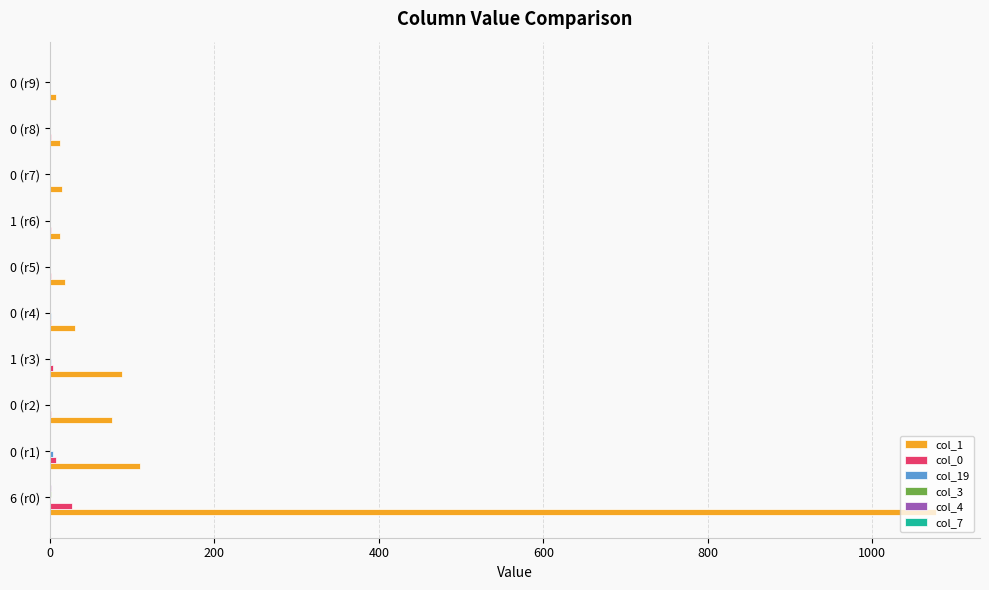

At which category is the sum across all series the highest?

6 (r0)